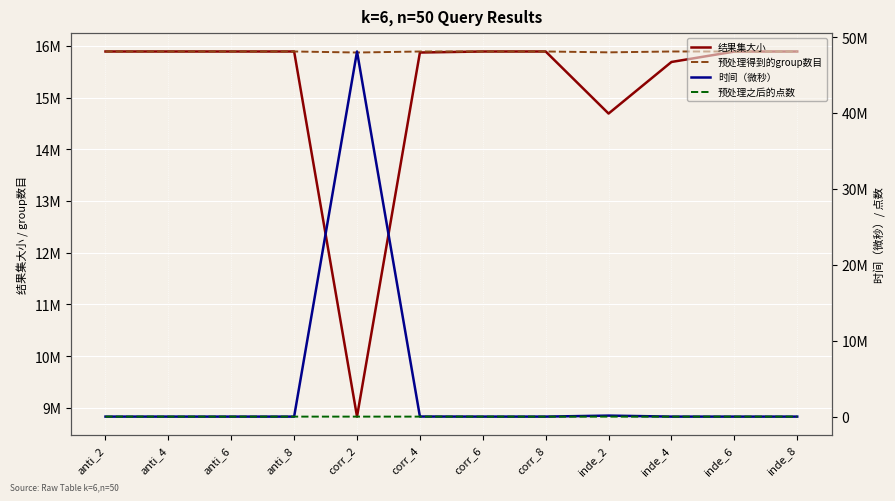

What is the label of the 5th point from the right?

corr_8